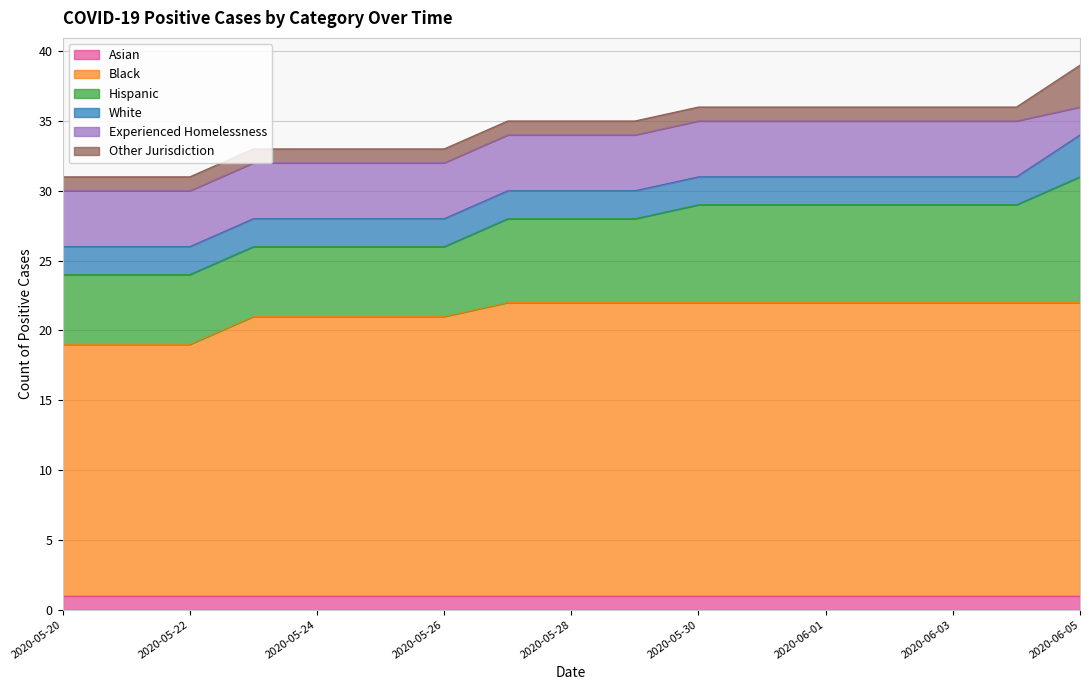

Where is White nearest to the value 2?

2020-05-20